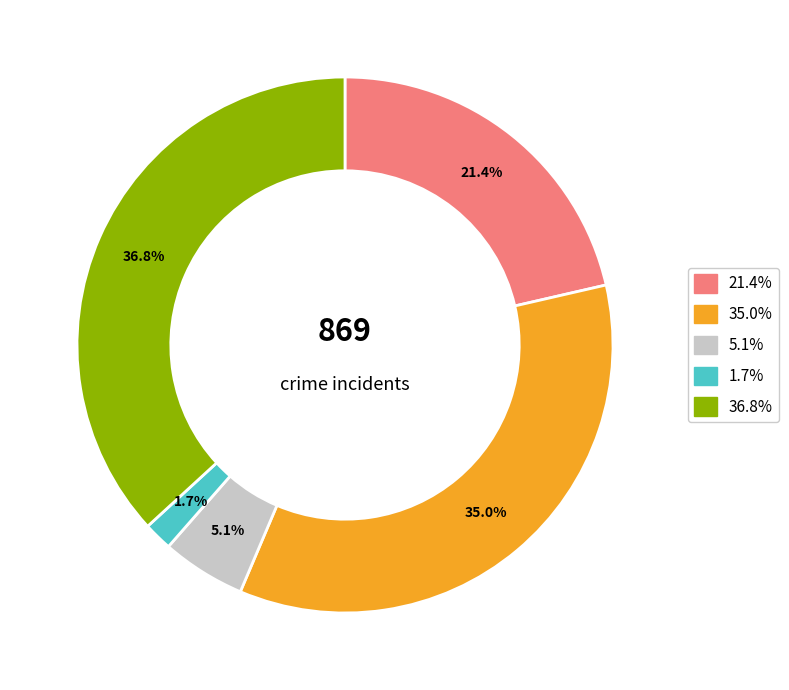

Is there any slice that represents more than half of the pie?

No